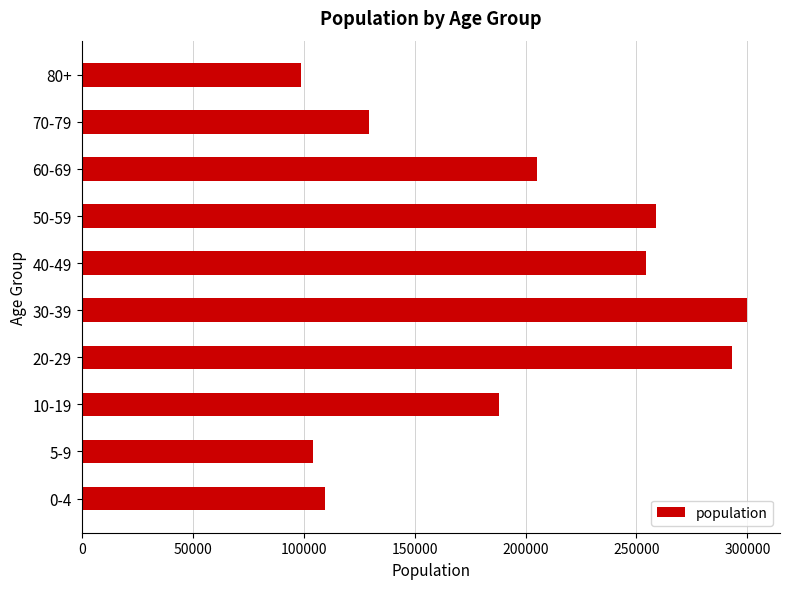

Reading bottom to top, transcribe all the data shown in this chart.

0-4=109740	5-9=104385	10-19=188185	20-29=293225	30-39=299675	40-49=254475	50-59=258875	60-69=205005	70-79=129680	80+=98805